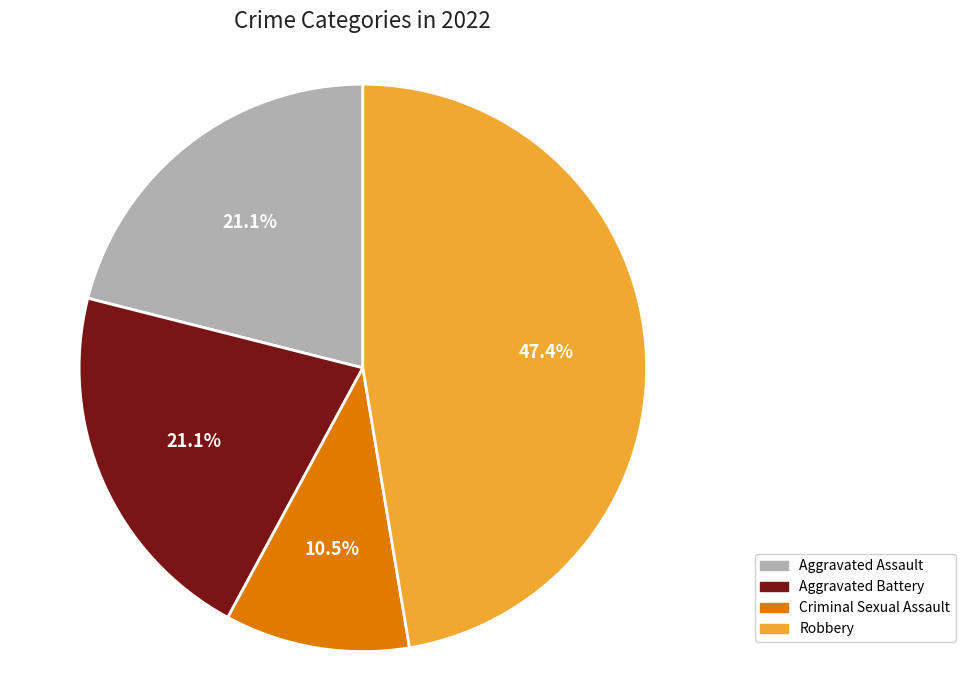

Which slice is the smallest?

Criminal Sexual Assault